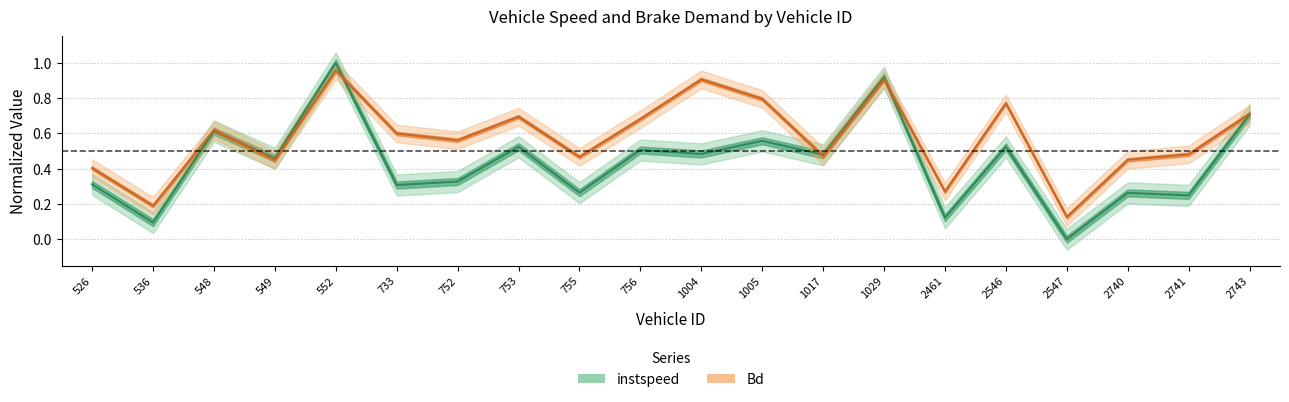

Reading left to right, transcribe all the data shown in this chart.

instspeed: 526=0.3	536=0.1	548=0.6	549=0.5	552=1.0	733=0.3	752=0.3	753=0.5	755=0.3	756=0.5	1004=0.5	1005=0.6	1017=0.5	1029=0.9	2461=0.1	2546=0.5	2547=0.0	2740=0.3	2741=0.2	2743=0.7
Bd: 526=0.4	536=0.2	548=0.6	549=0.5	552=1.0	733=0.6	752=0.6	753=0.7	755=0.5	756=0.7	1004=0.9	1005=0.8	1017=0.5	1029=0.9	2461=0.3	2546=0.8	2547=0.1	2740=0.5	2741=0.5	2743=0.7